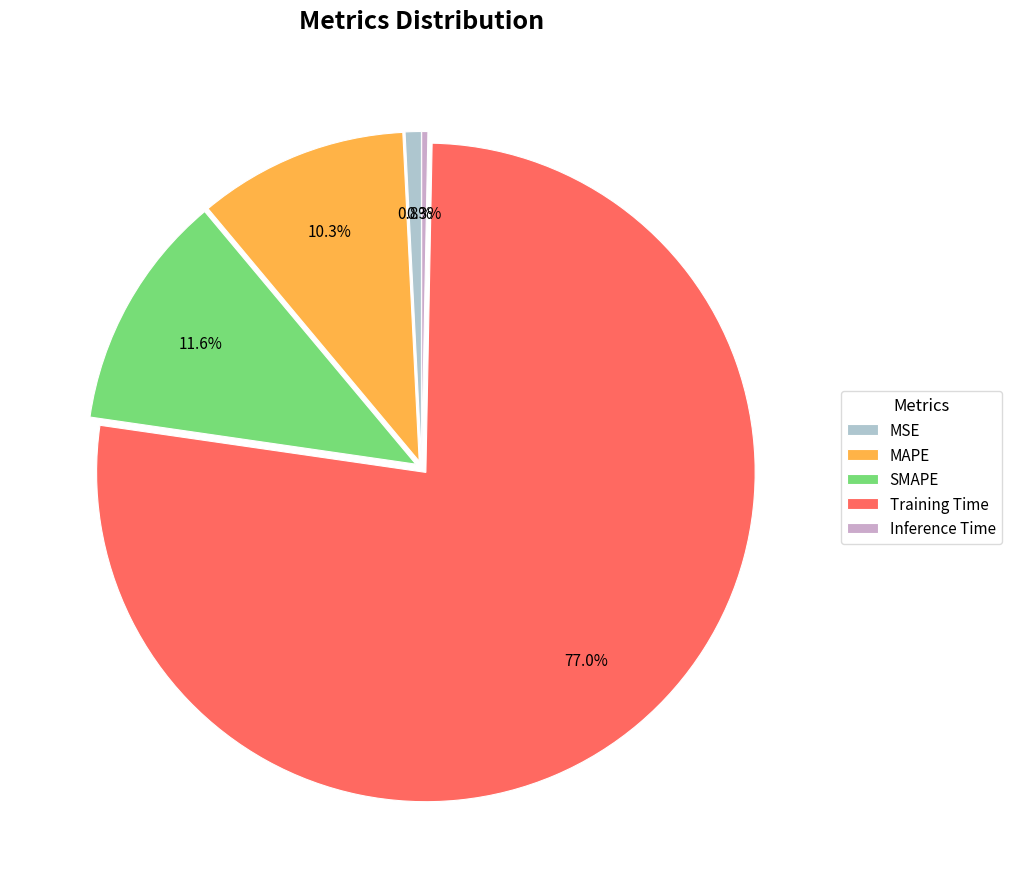

Which has a higher value, SMAPE or Inference Time?

SMAPE